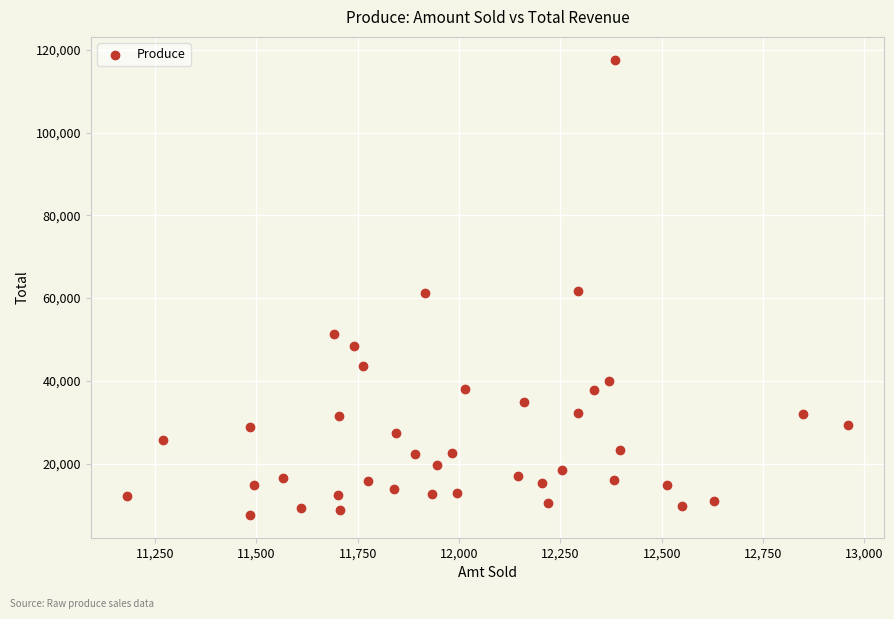

What is the range of X values (max minus min)?

1780.1